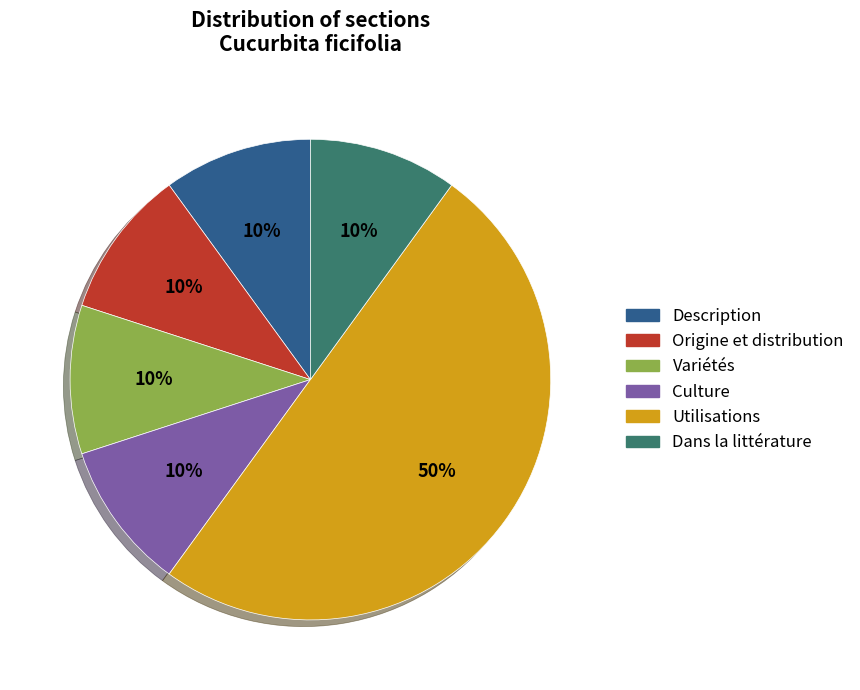

Combined, do Description and Dans la littérature account for over 50%?

No